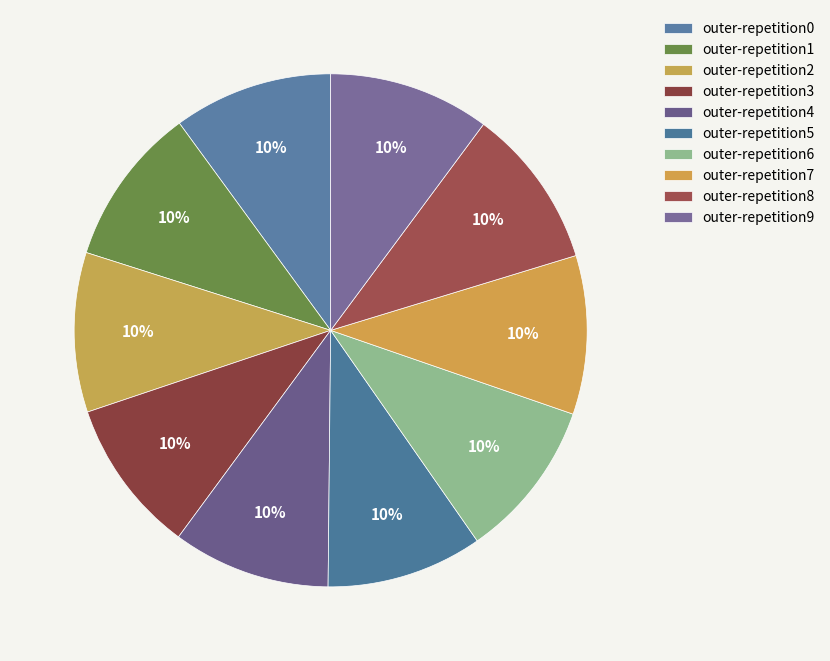

Which category has the smallest portion of the pie?

outer-repetition3